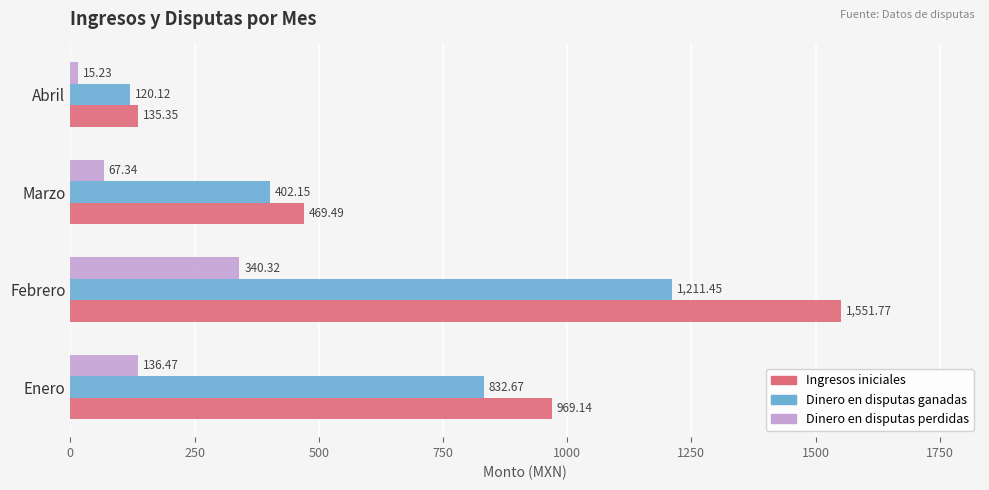

What are all the series names shown in the legend?

Ingresos iniciales, Dinero en disputas ganadas, Dinero en disputas perdidas